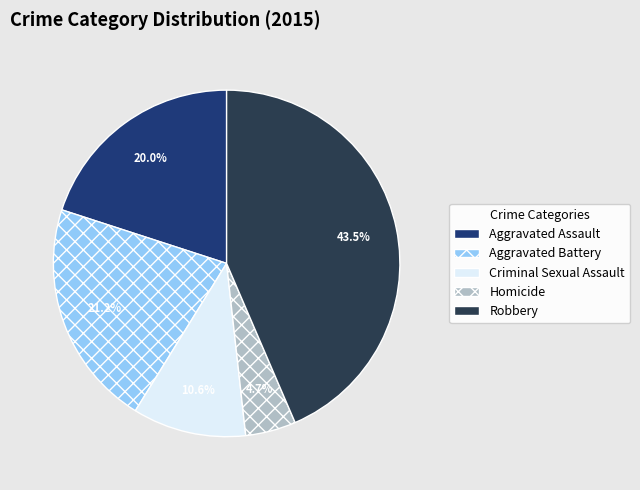

To the nearest percent, what is the difference between the largest and smallest slice percentages?

39%